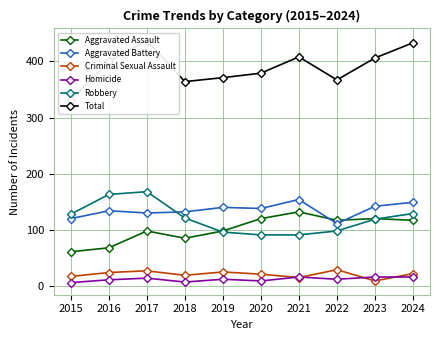

Read the Robbery value at 2017, to the nearest 5.

170